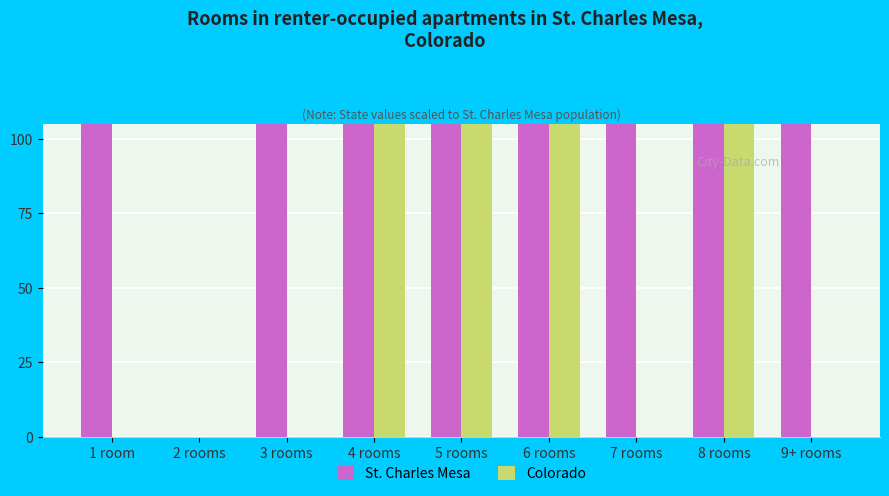

At which category is the sum across all series the highest?

4 rooms